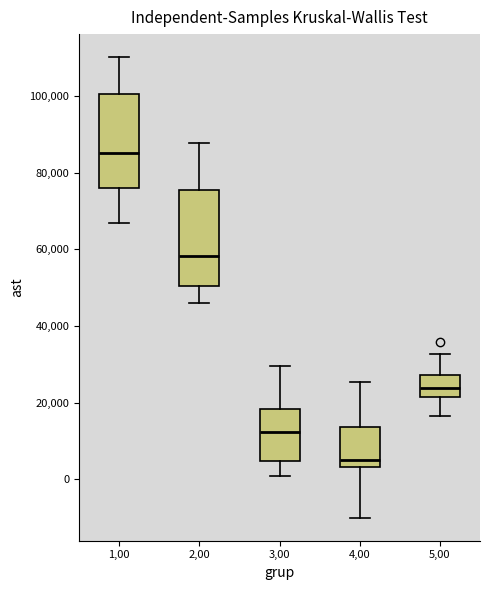

Which box's median line is the lowest?

4,00